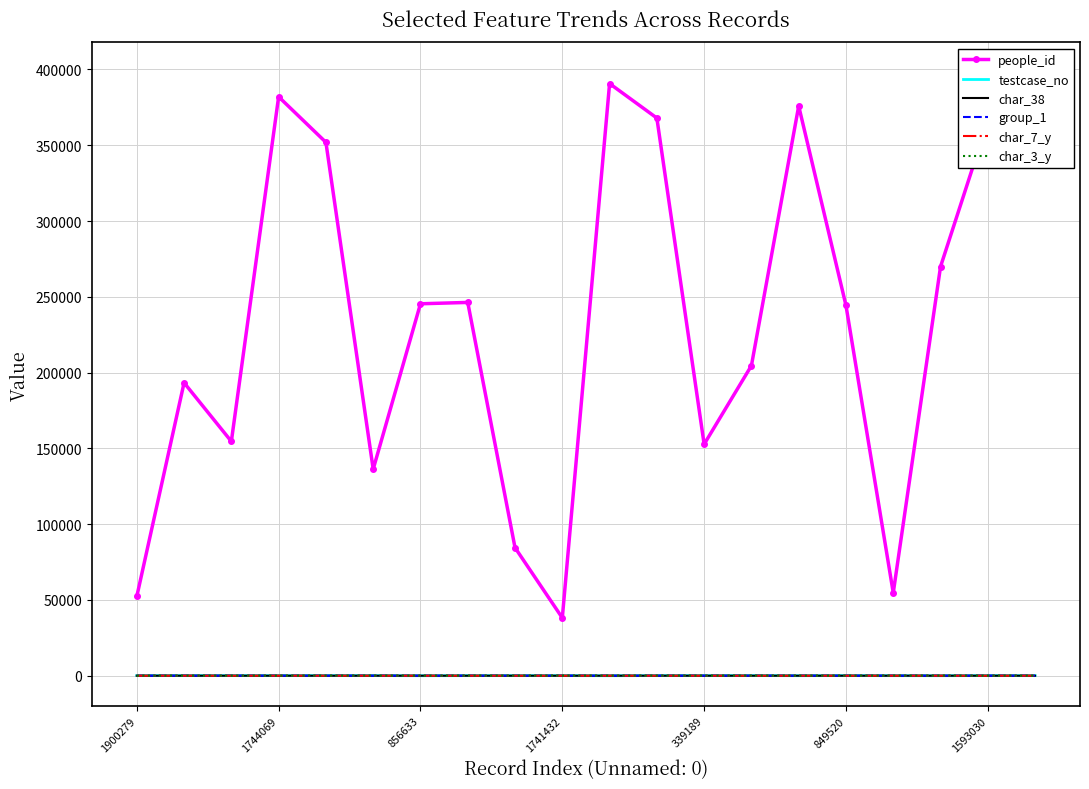

Is it true that char_38 equals 0 at 1741432?

True